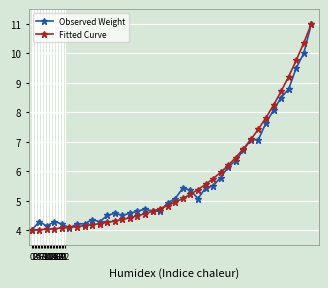

At how many categories does at least one series exceed 9?

4